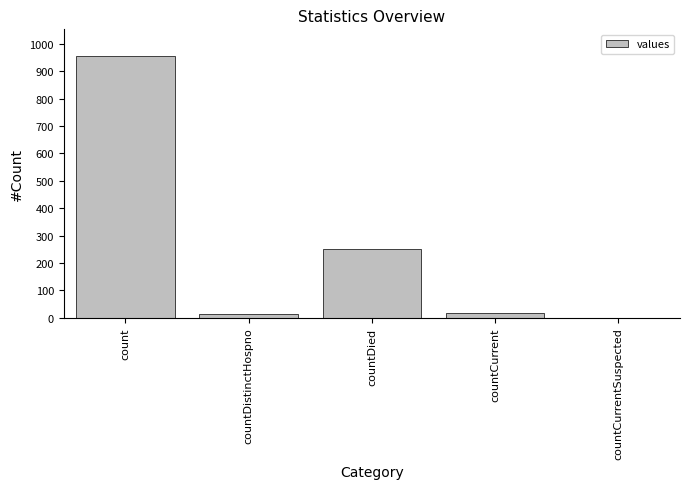

The value at count is 957. True or false?

True